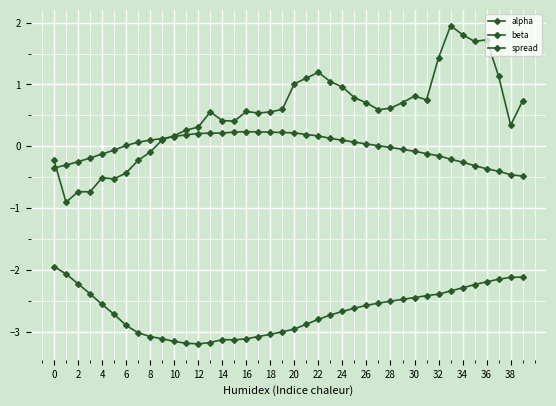

At how many categories does at least one series exceed 0?

34